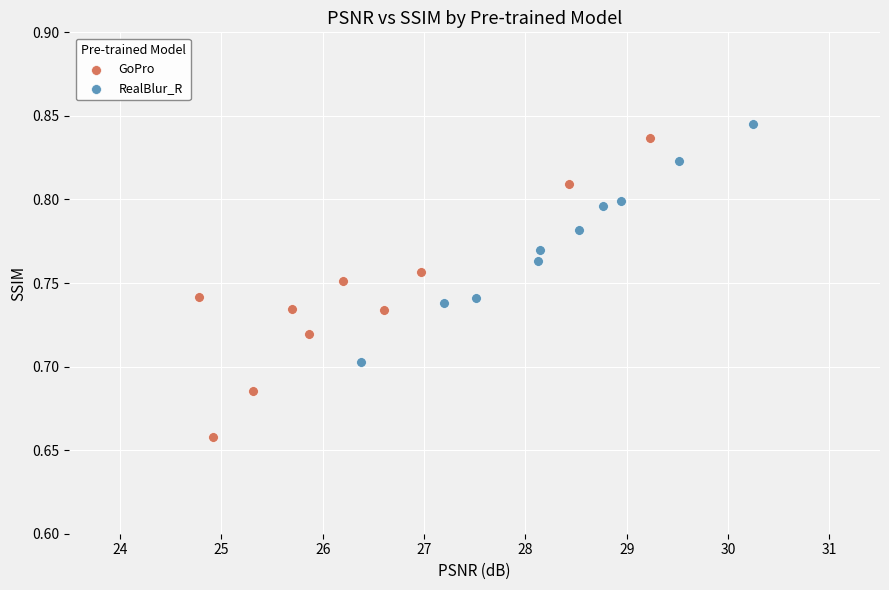

Which series has the widest spread of Y values?

GoPro